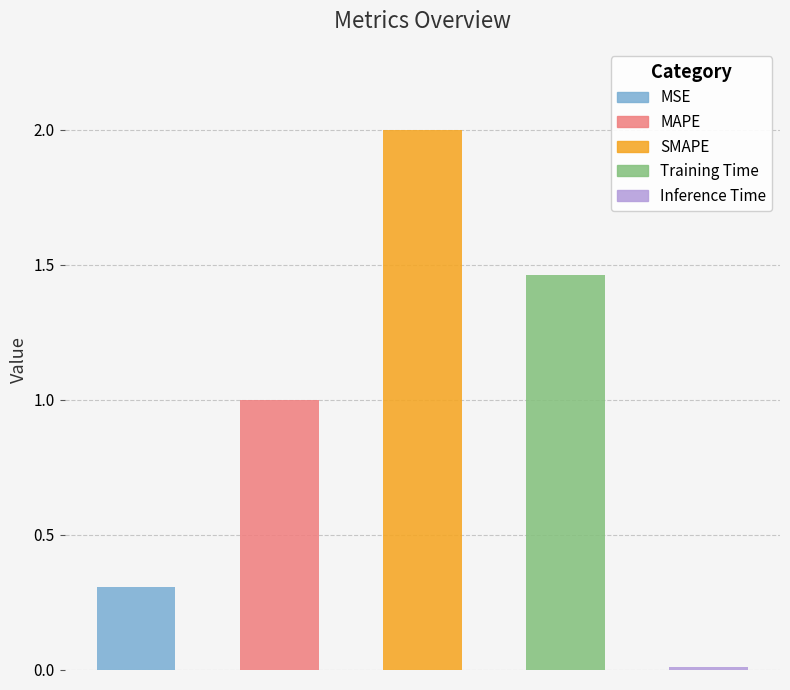

Which label corresponds to the largest value in the chart?

SMAPE